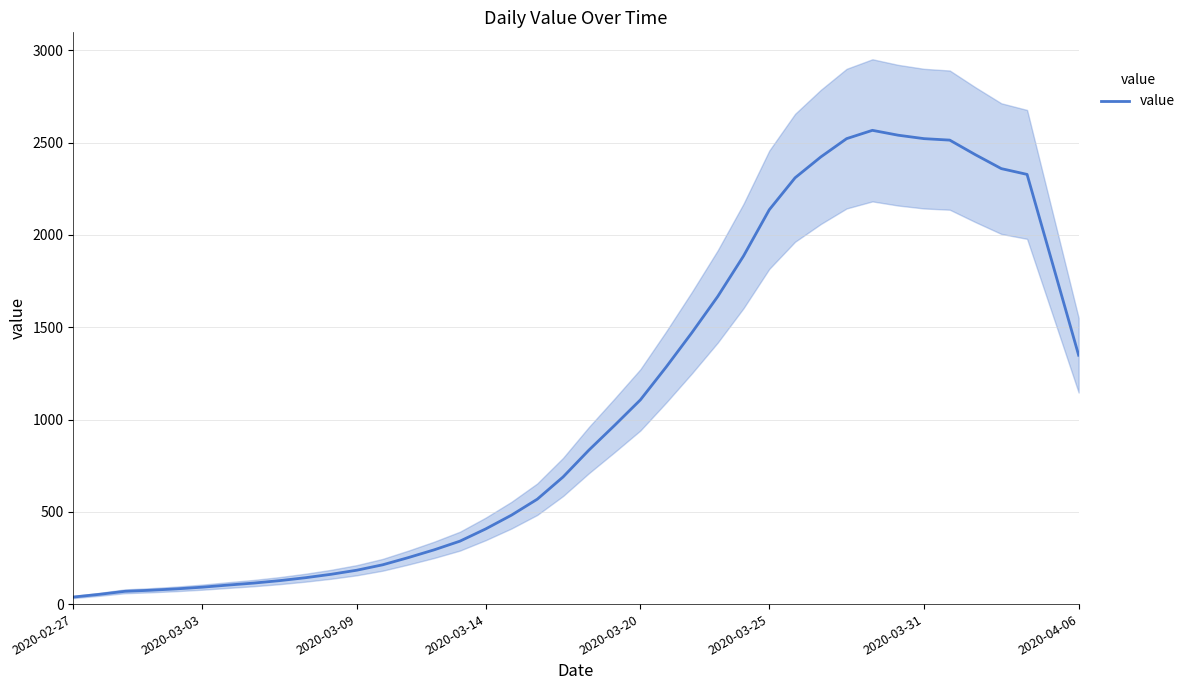

What is the maximum value shown in the chart?

2567.0